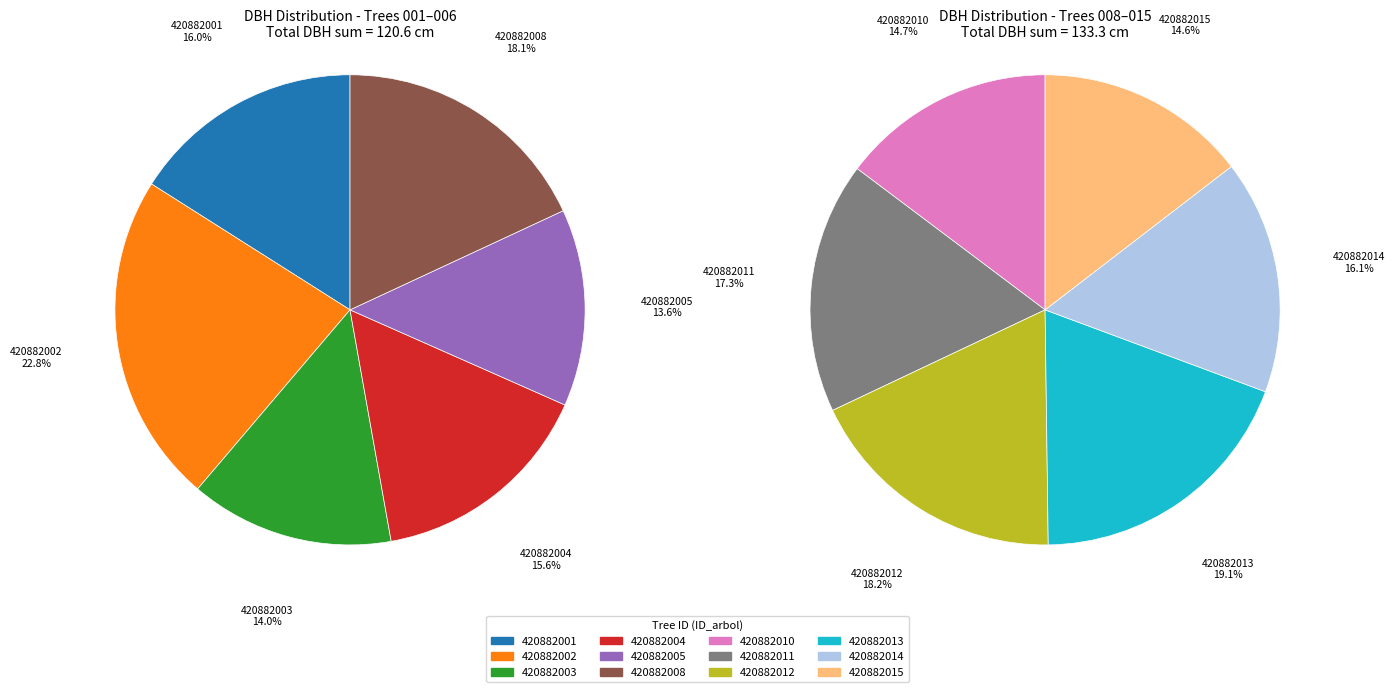

True or false: 420882012 accounts for 1% of the total.

False